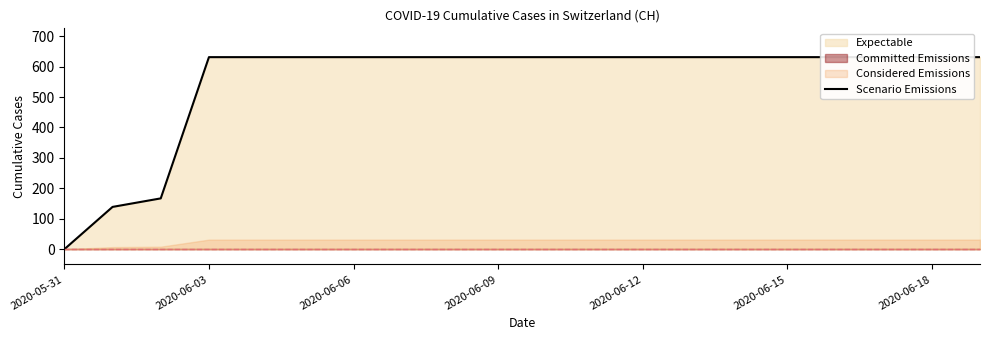

How many lines are shown in the chart?

1